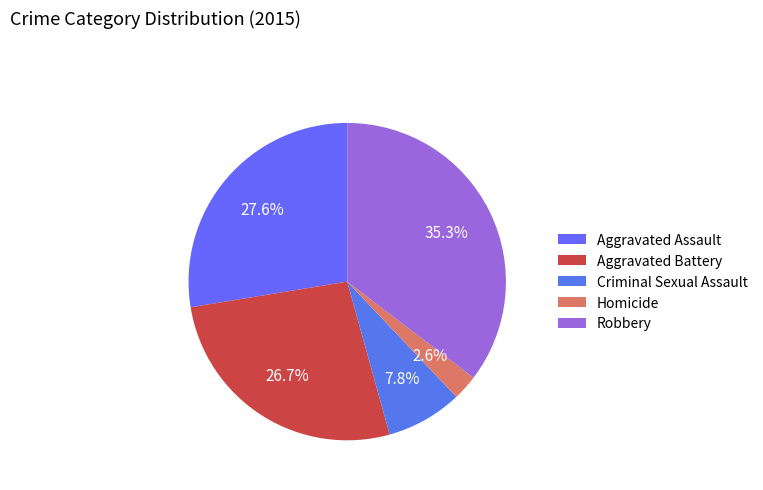

Is Criminal Sexual Assault the majority of the pie?

No